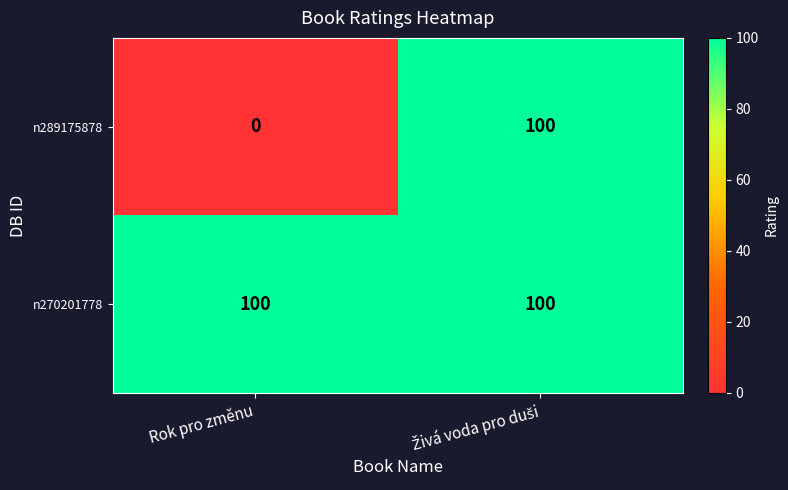

What is the sum of all n289175878 values?

100